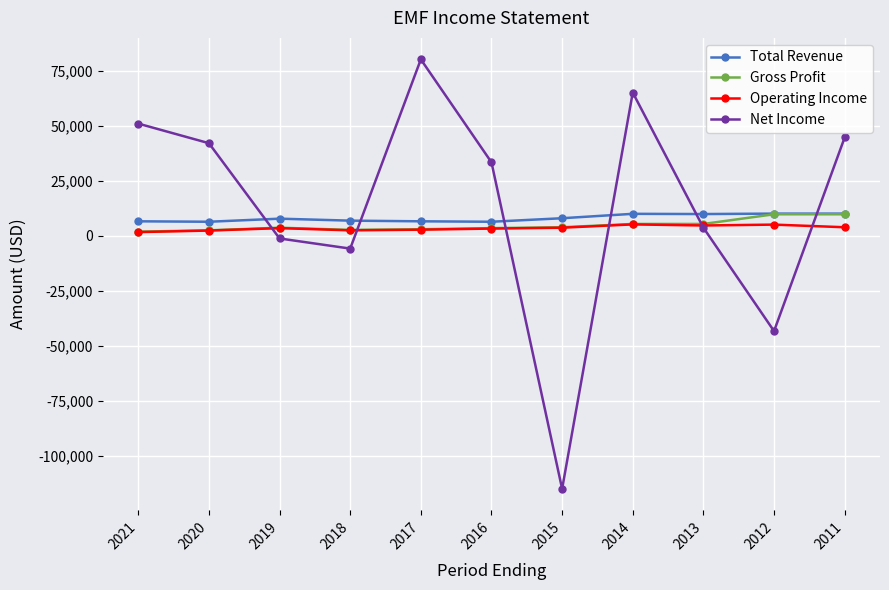

At how many categories does at least one series exceed 17457?

6